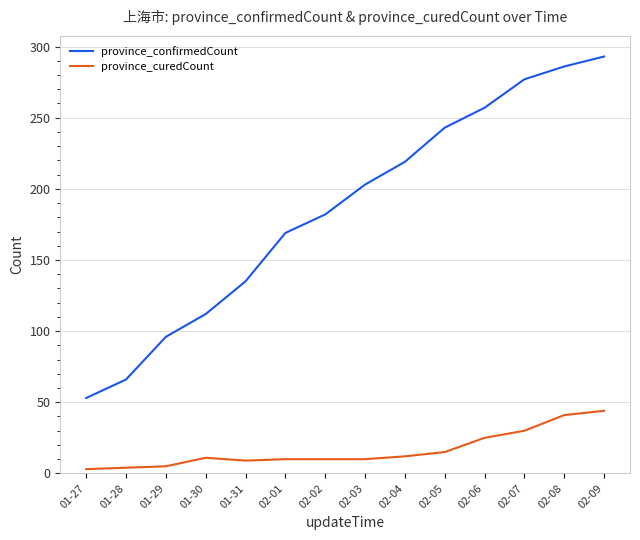

What is the maximum value for province_curedCount?

44